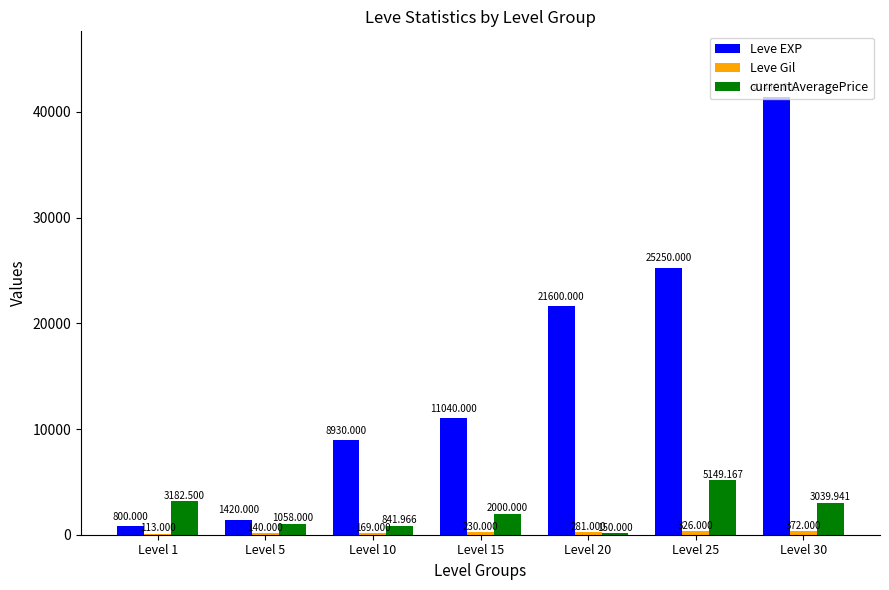

Are the bars horizontal?

No